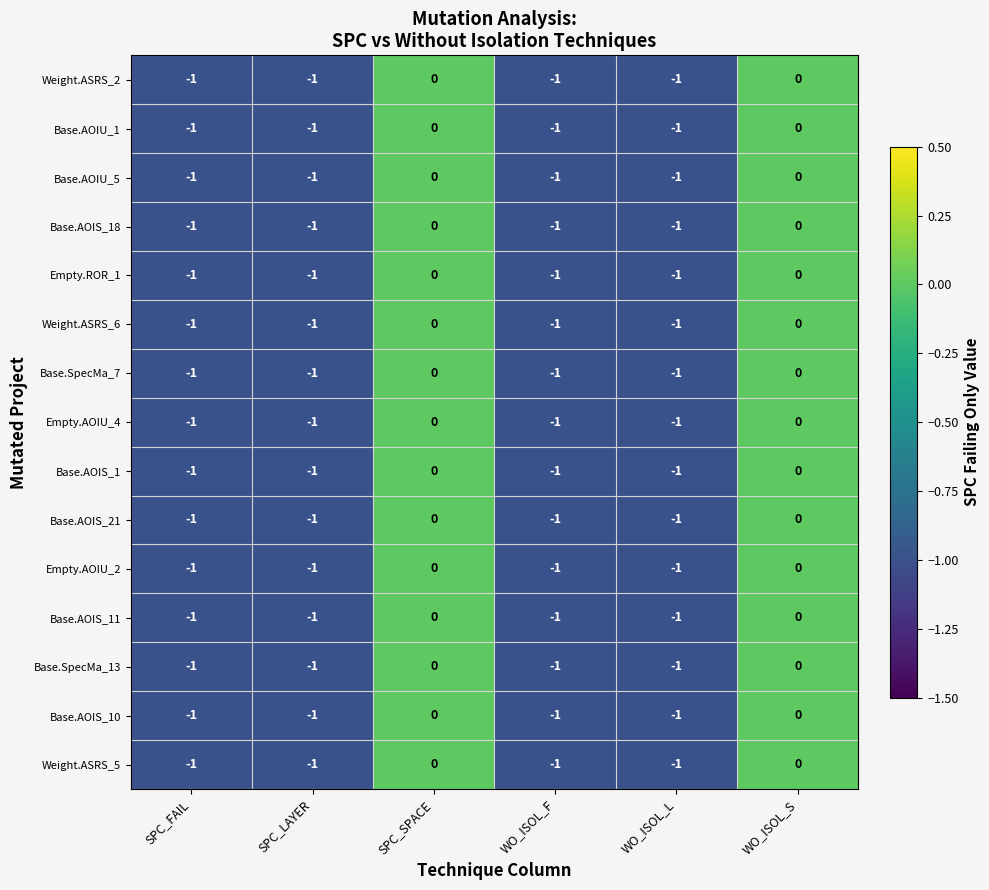

How many Base.AOIS_21 values are between -1 and 0?

6